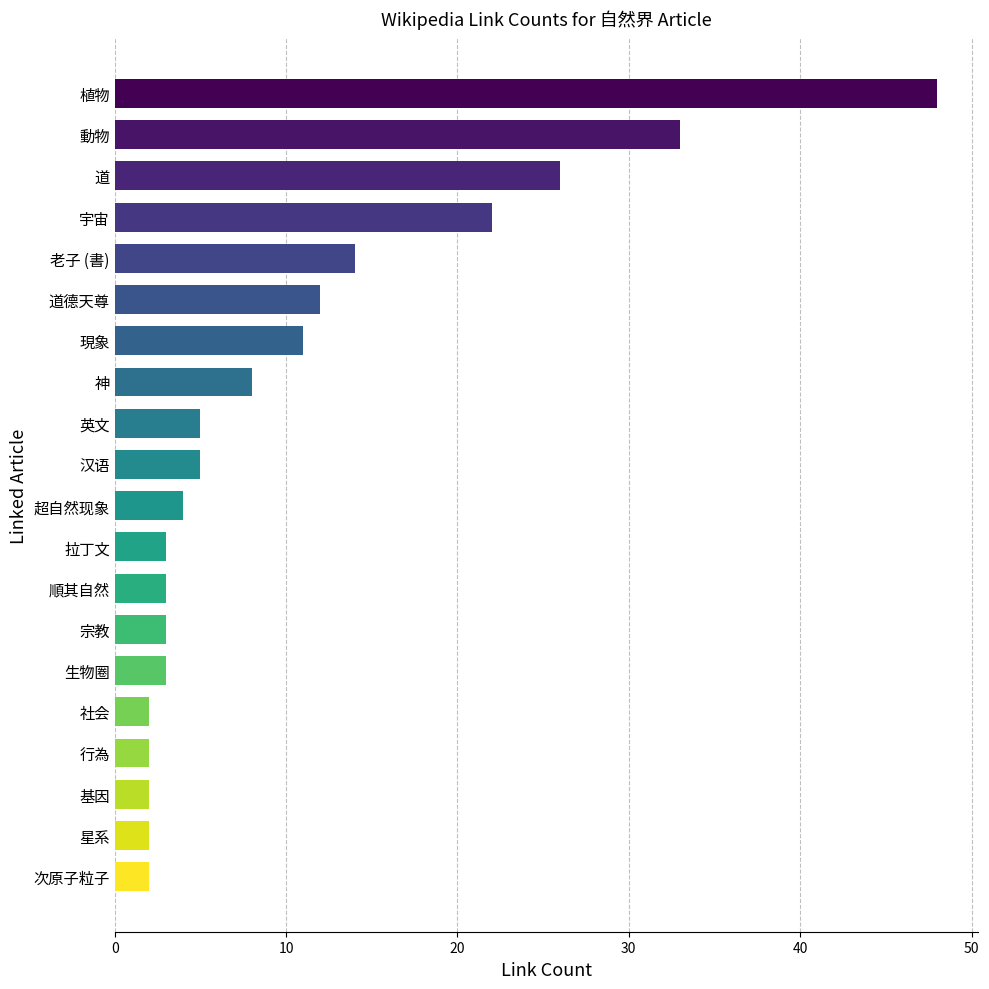

The chart shows a value of 21 at 老子 (書). True or false?

False